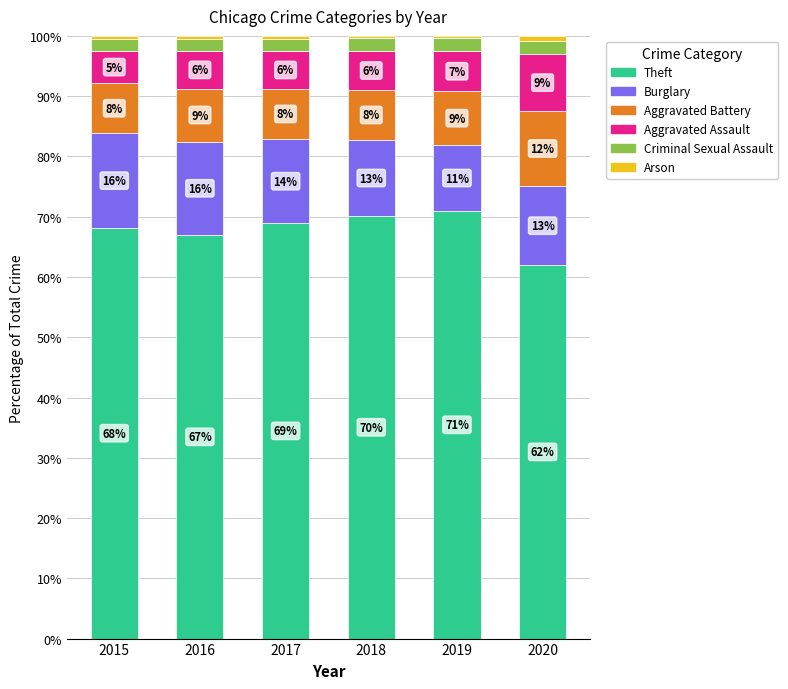

Between 2018 and 2019, which series saw the biggest shift?

Burglary